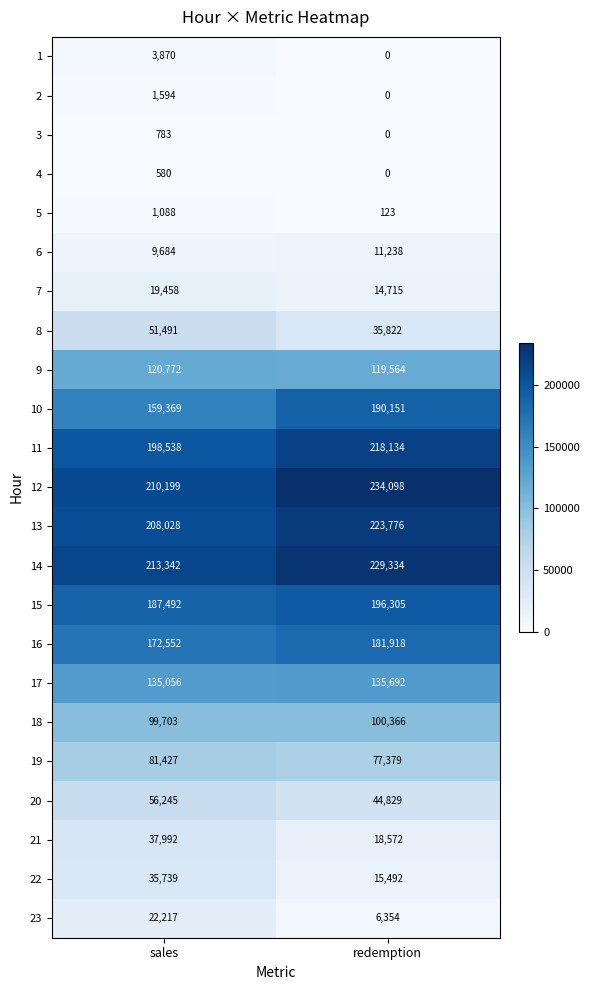

What is the average value of the 23 series?

14286